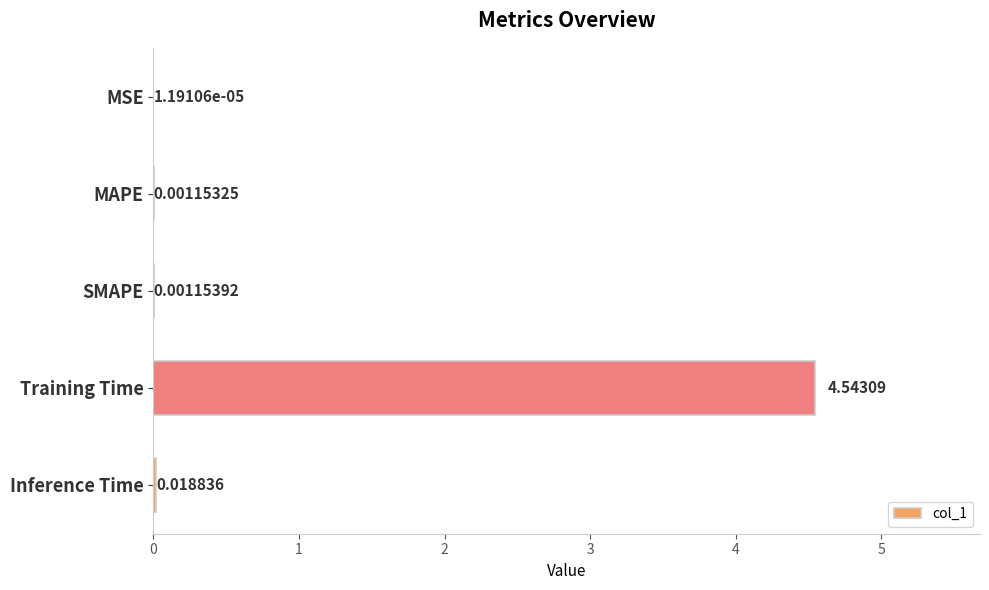

Which has a higher value, Inference Time or SMAPE?

Inference Time